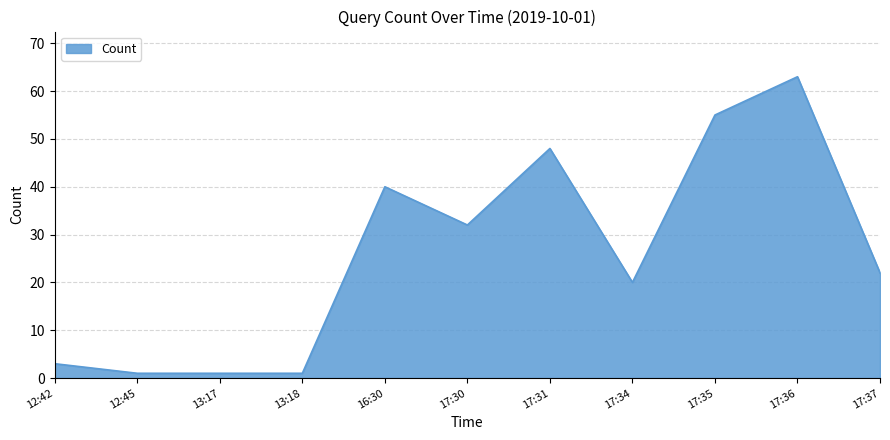

Where is the data nearest to the value 32?

17:30